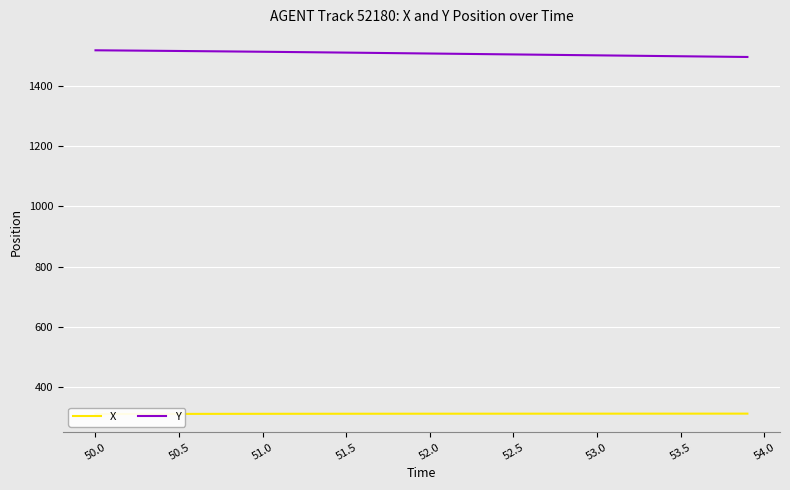

What is the lowest value of the Y series?

1497.4